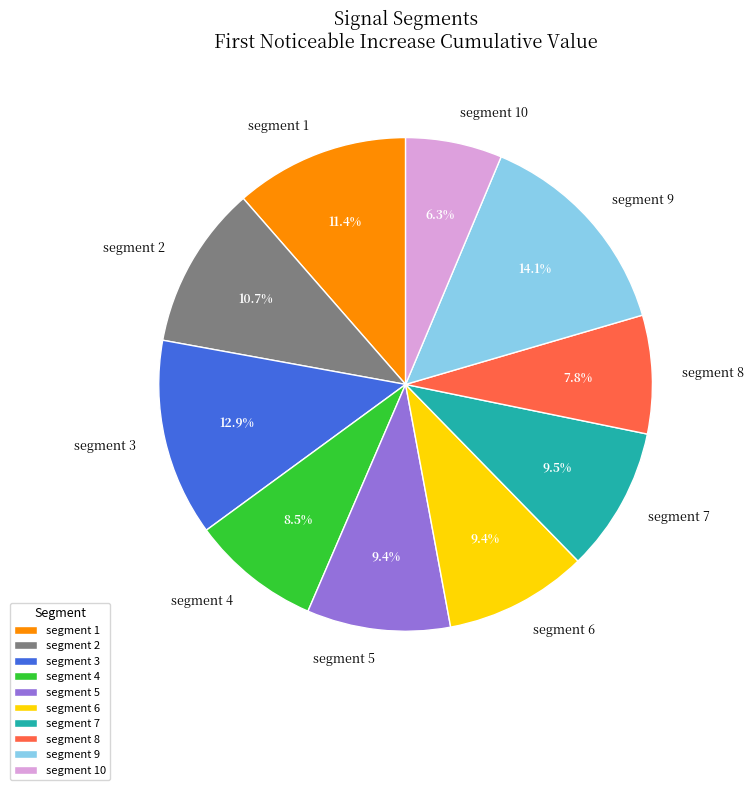

Does segment 6 account for over 50% of the chart?

No